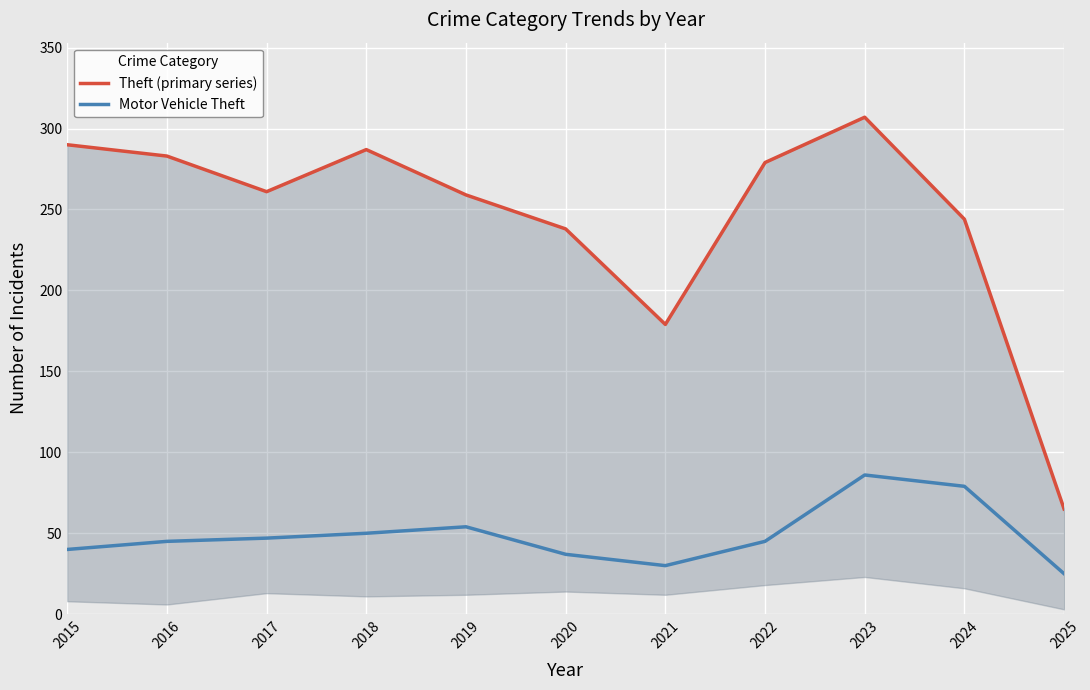

At which category does the chart reach its minimum across all series?

2025